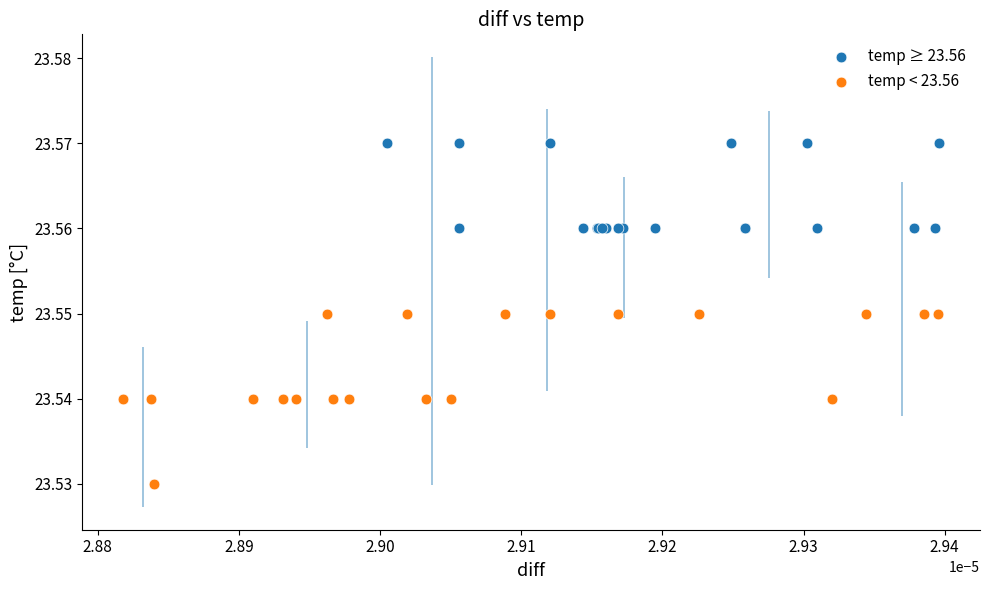

Which series has the largest Y range (max minus min)?

temp < 23.56